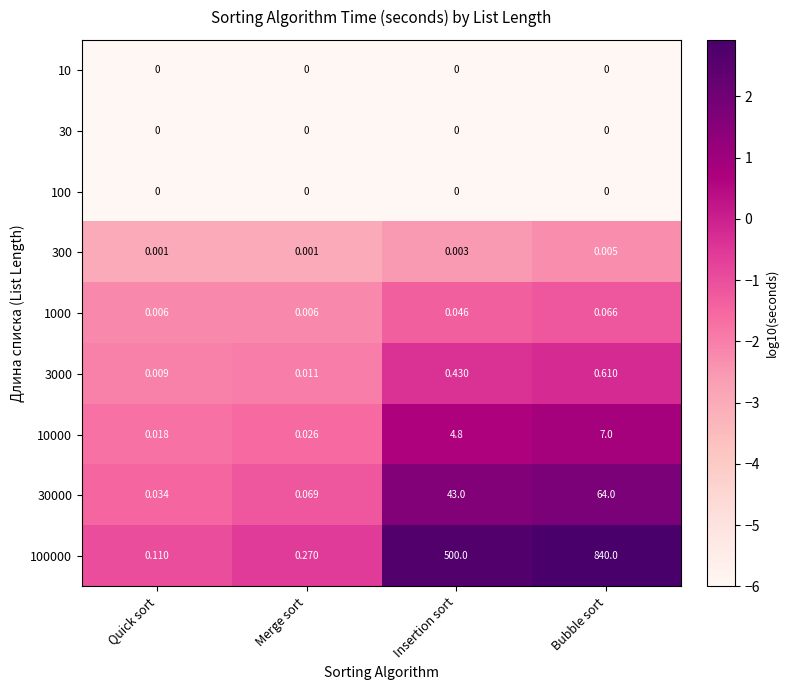

Is the value of 10000 at Quick sort greater than the value of 10 at Bubble sort?

Yes